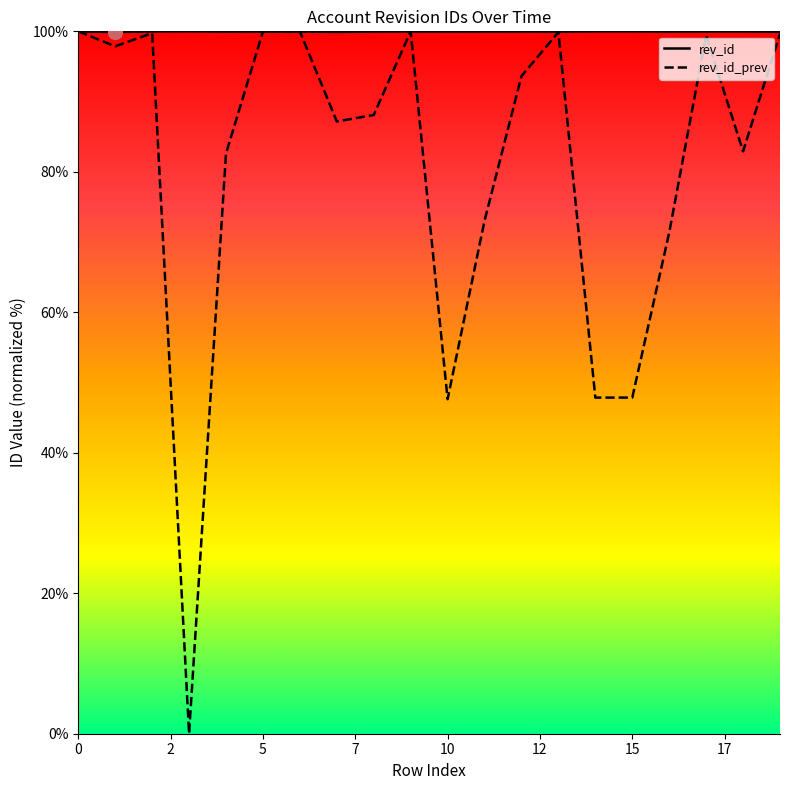

What is the sum of the rev_id_prev values at 0 and 1?

197.9